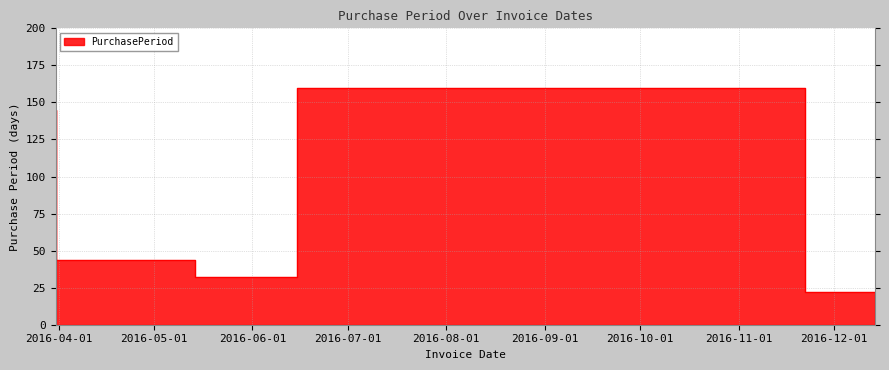

What position from the left is 2016-05-14?

2